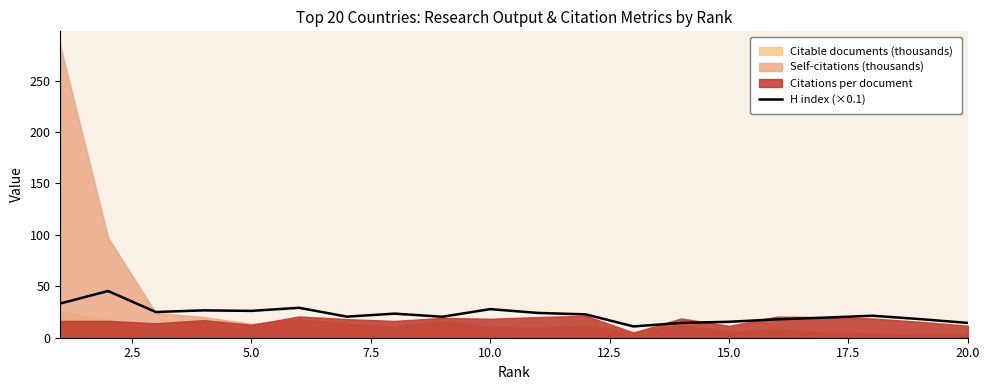

What is the maximum value for H index (×0.1)?

45.4